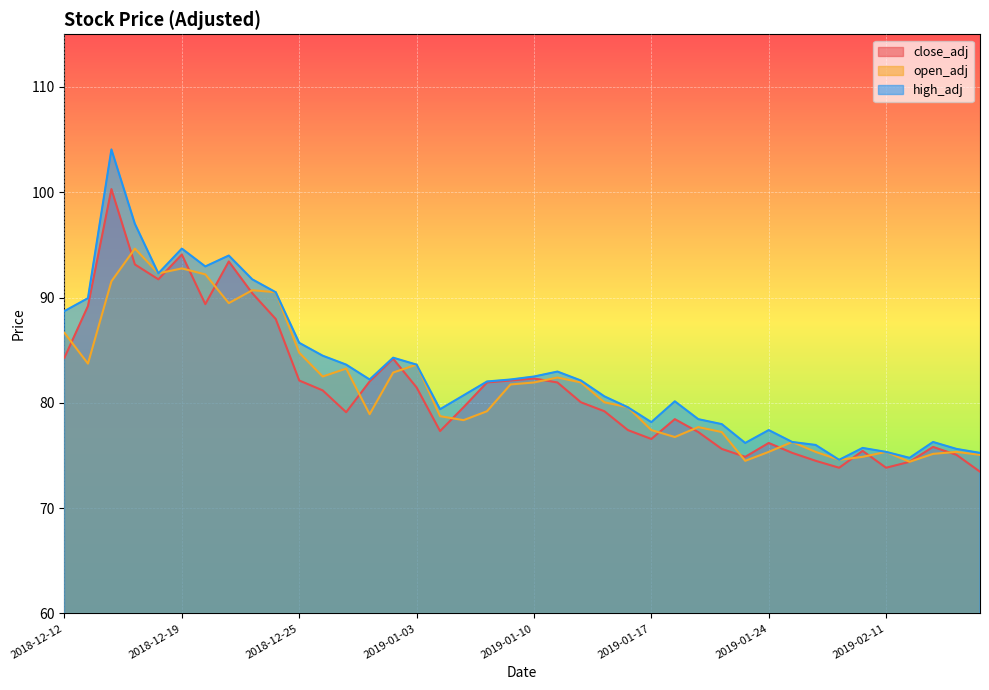

The value of close_adj at 2019-01-18 is 131.5. True or false?

False